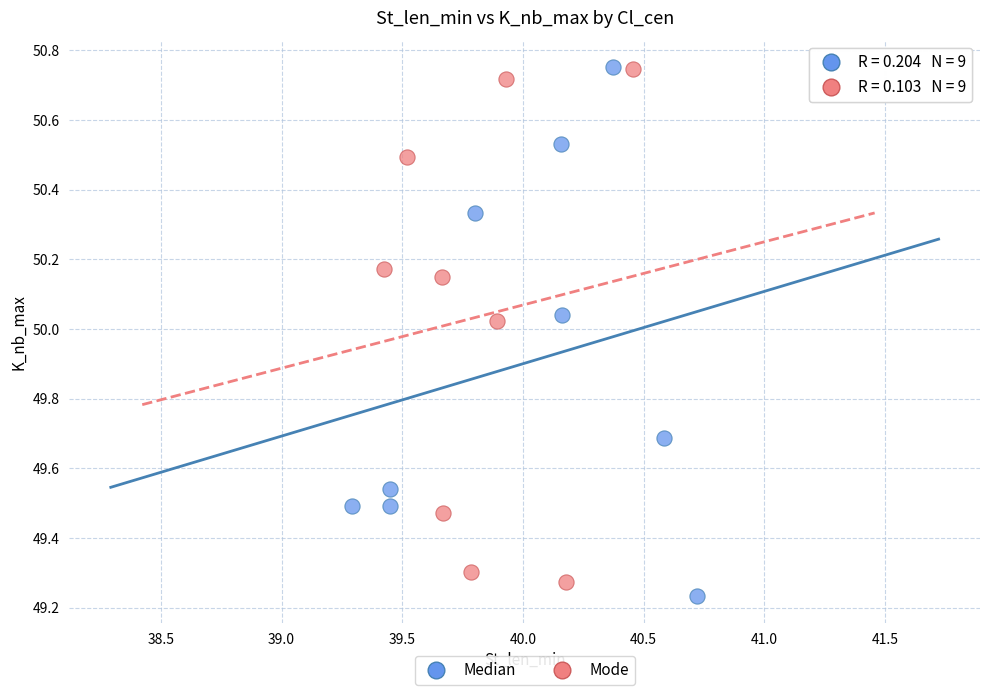

Which series has the widest spread of Y values?

Median